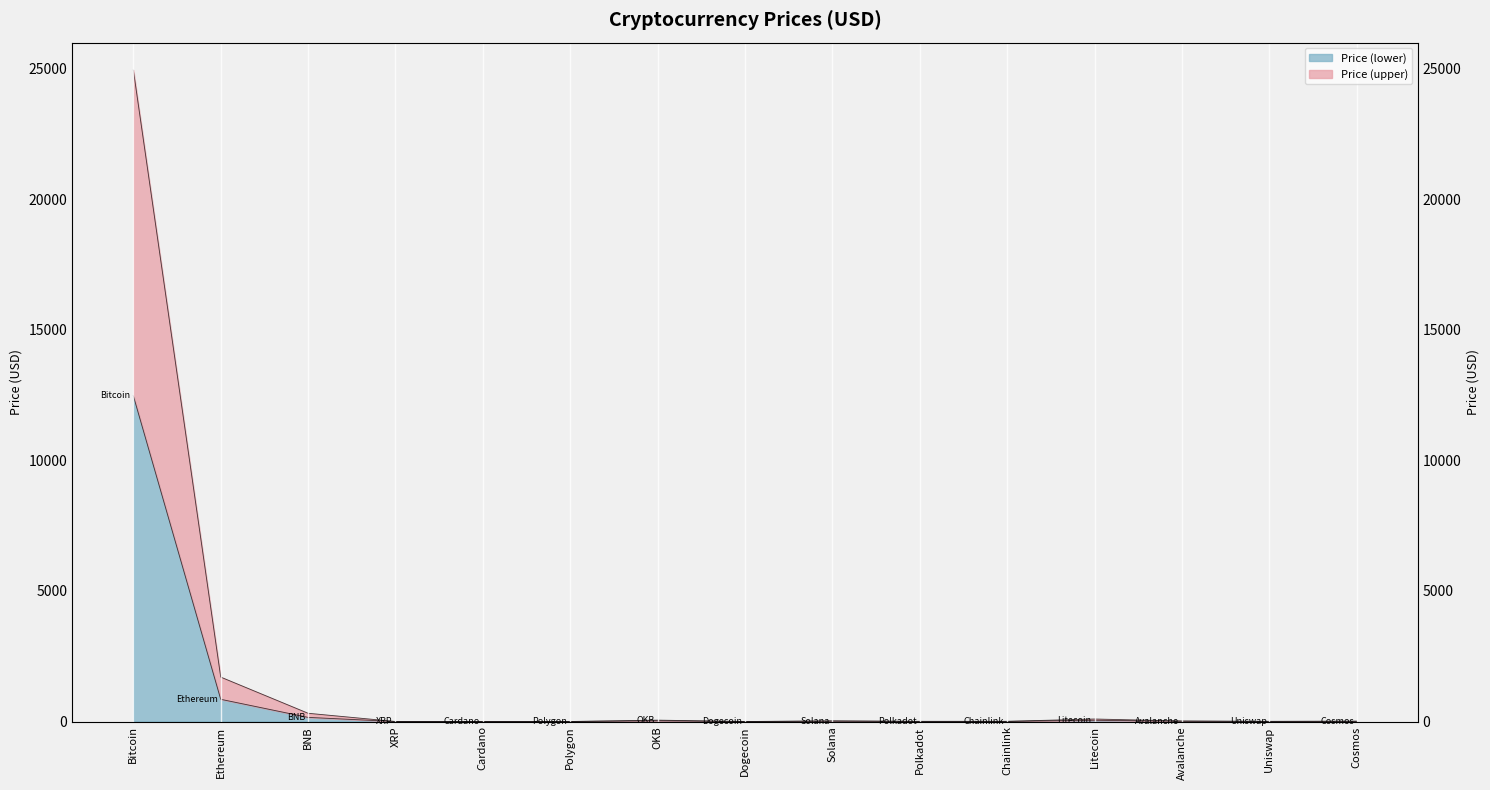

What is the difference between the maximum and second lowest values?

12474.5